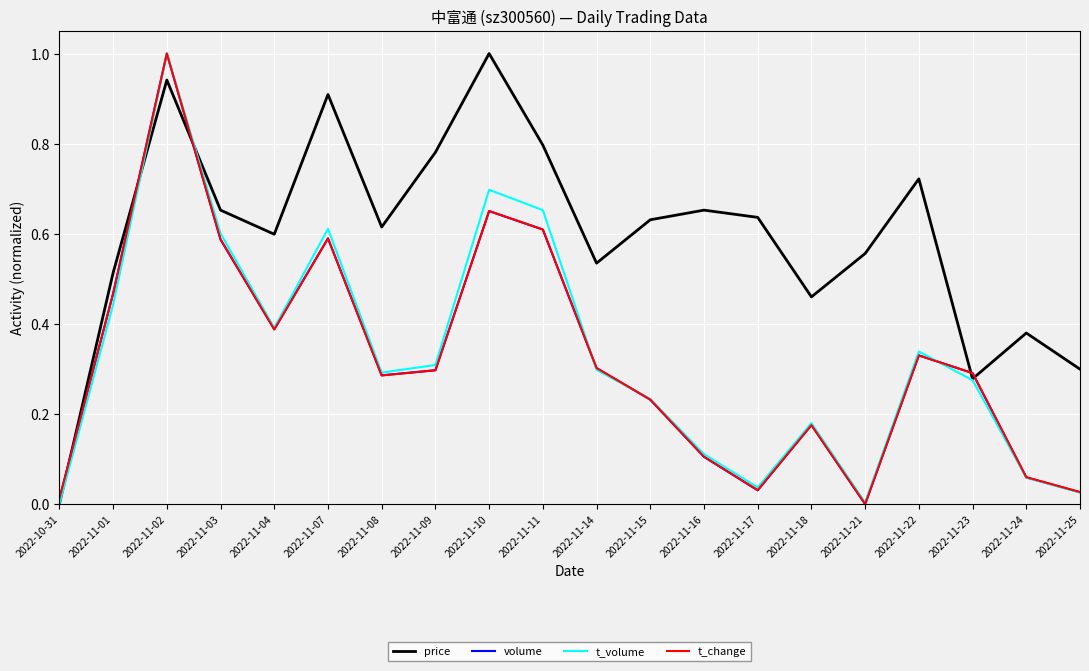

What position from the right is 2022-10-31?

20